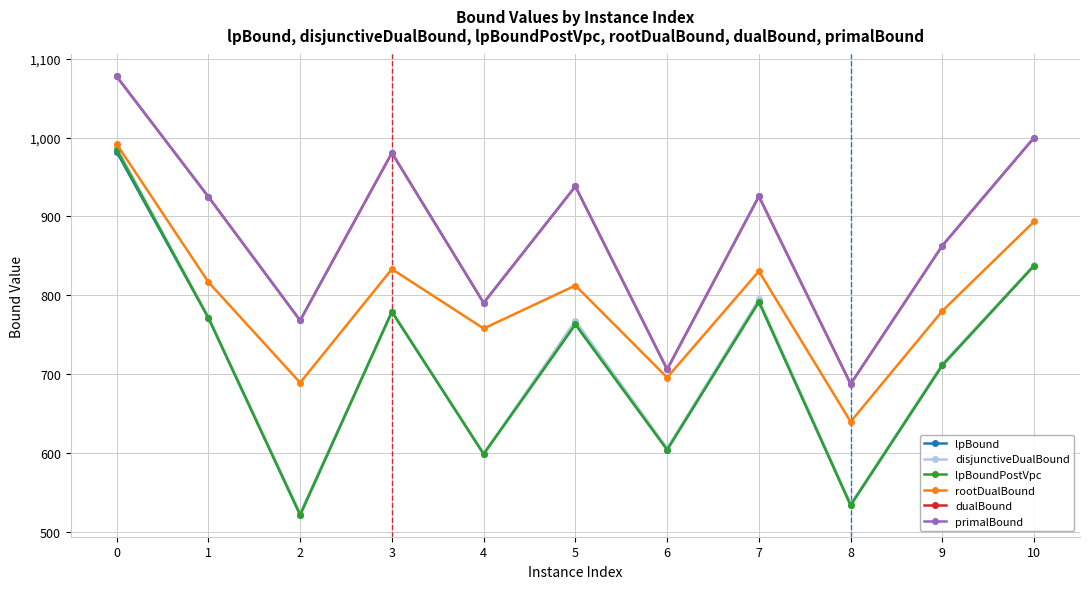

What is the minimum value shown in the chart?

521.9